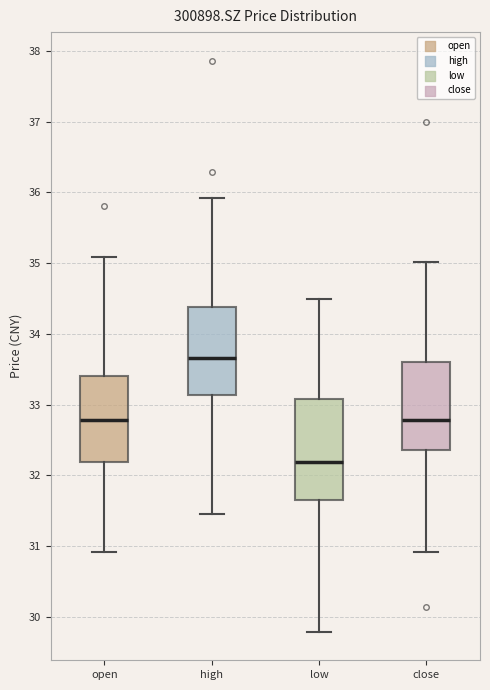

Which box has the highest median line?

high